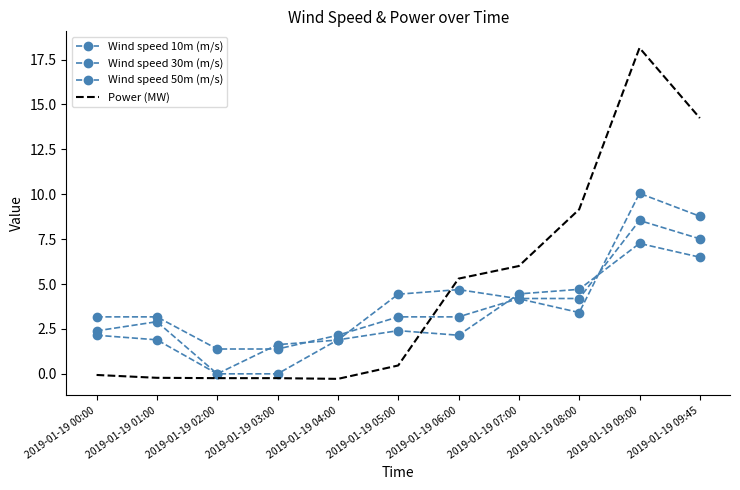

Is the value of Wind speed 50m (m/s) at 2019-01-19 06:00 greater than the value of Wind speed 30m (m/s) at 2019-01-19 08:00?

No